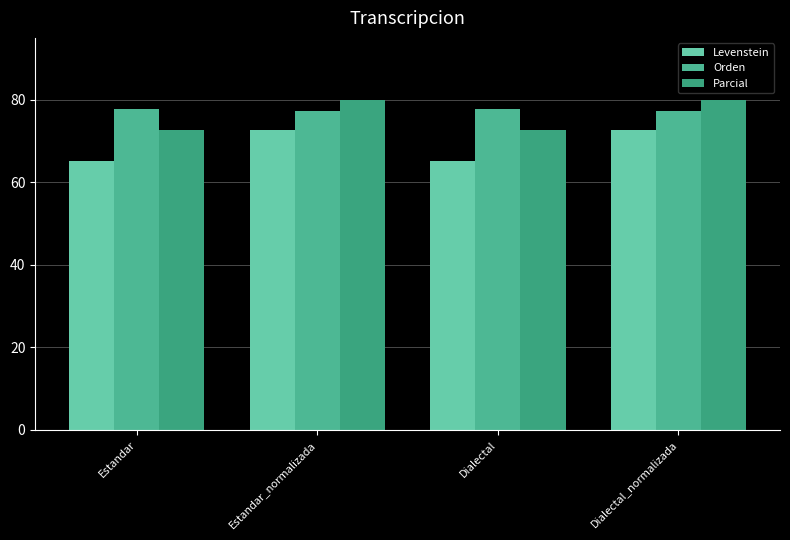

What is the difference between the maximum and minimum values in the Levenstein series?

7.5